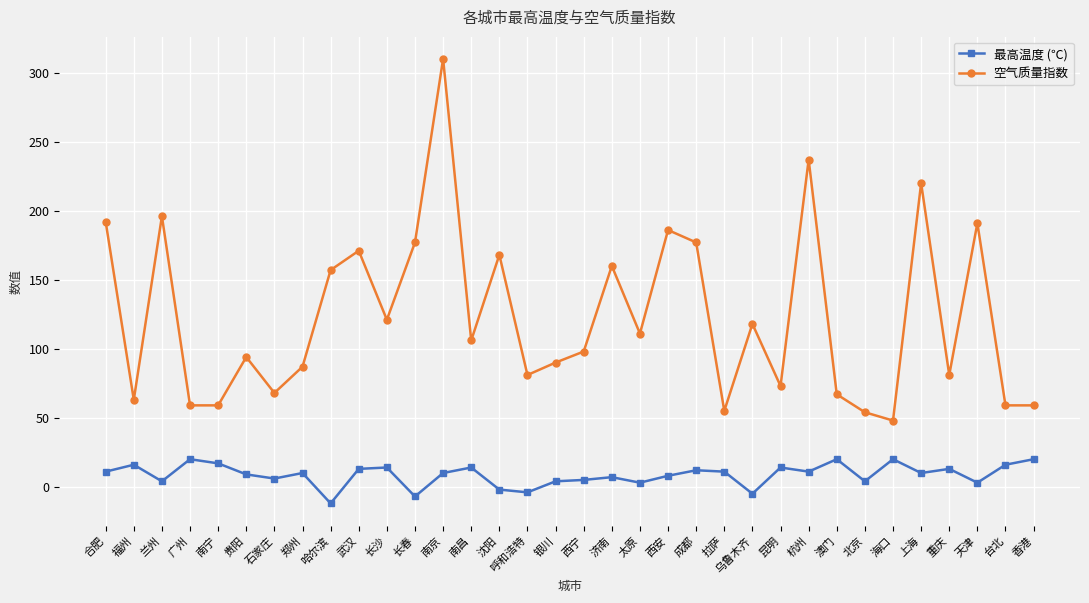

What is the maximum value for 最高温度 (℃)?

20